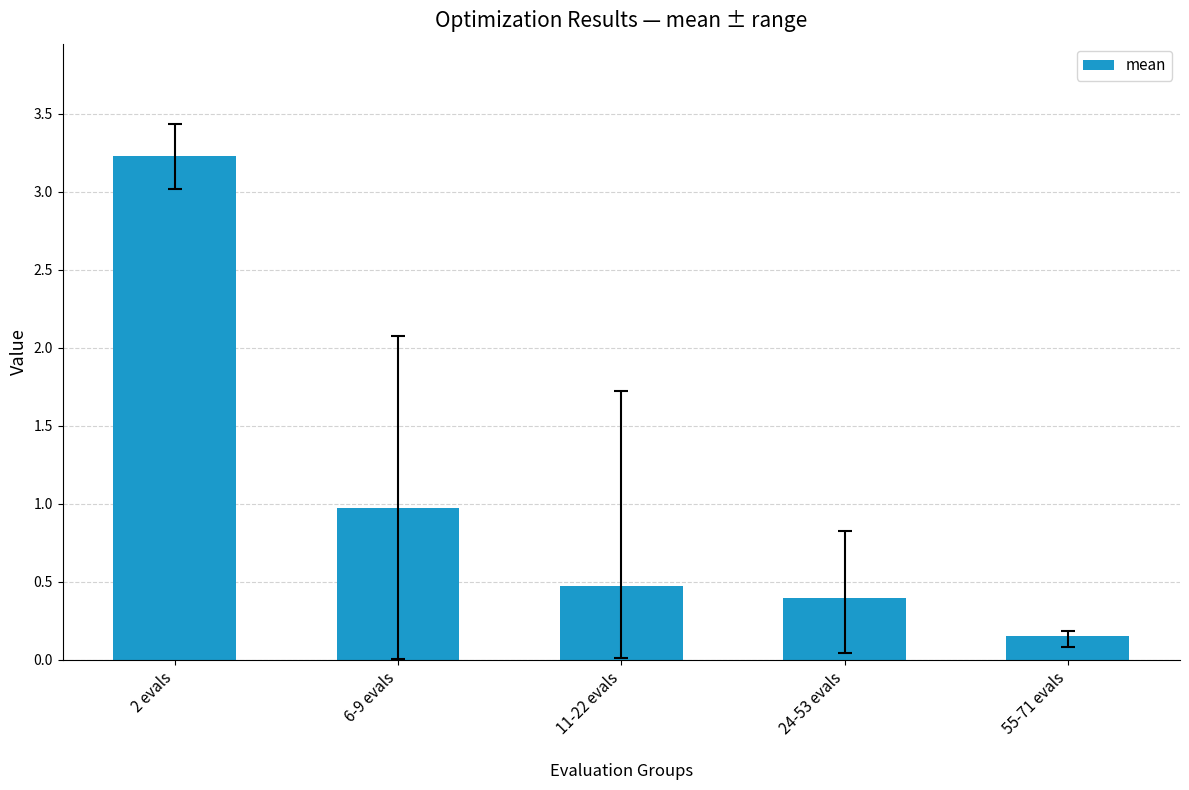

Which category has the highest value across all series?

2 evals